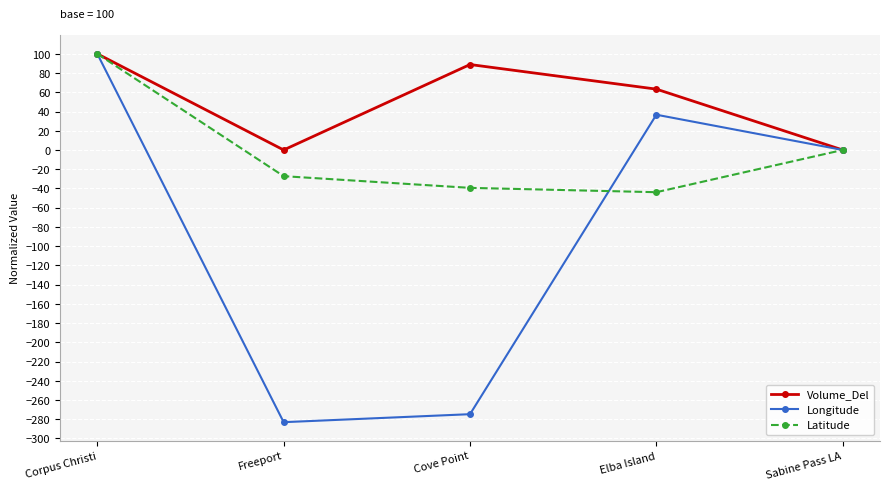

Rank the series at Freeport from lowest to highest value.

Longitude, Latitude, Volume_Del